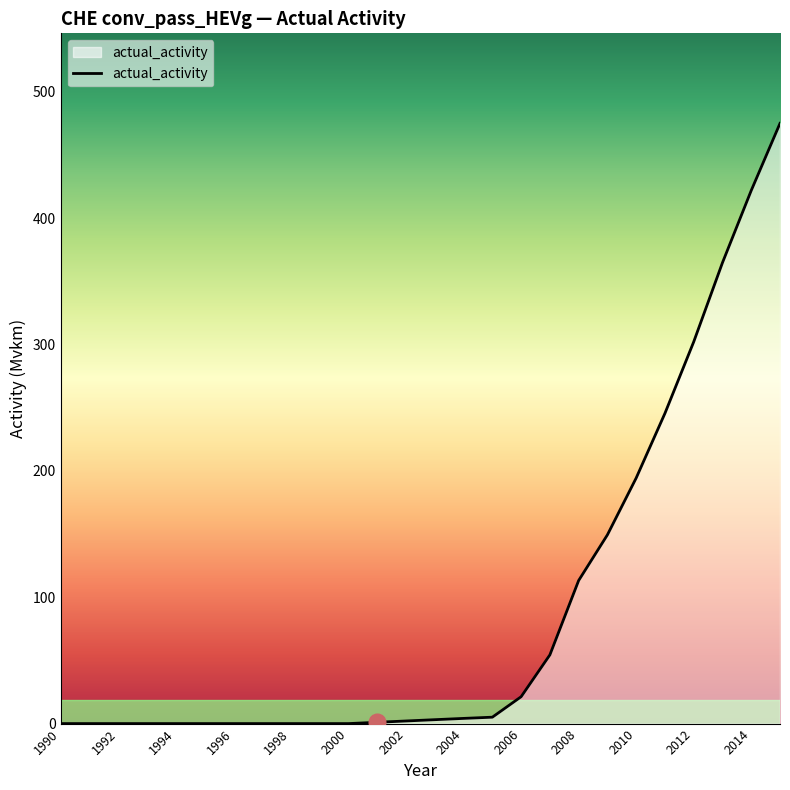

What is the difference between the maximum and minimum values?

475.0